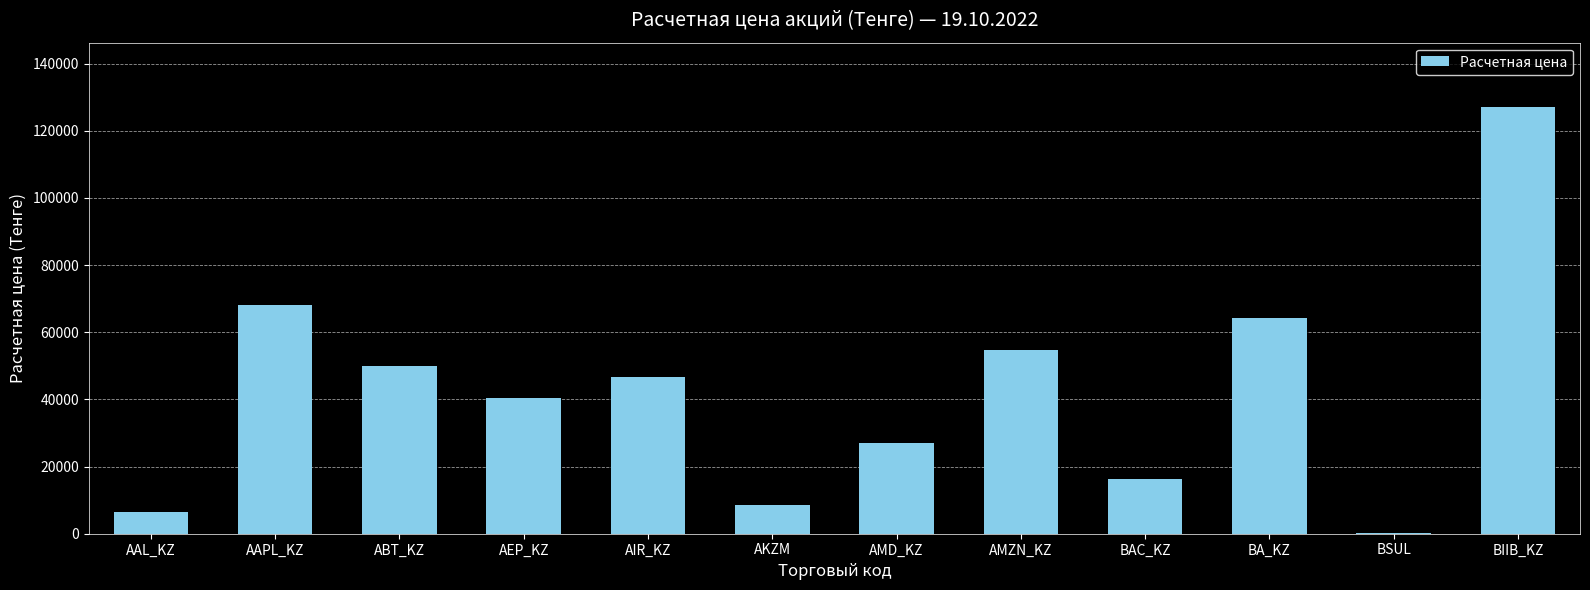

The value at AMZN_KZ is 54635.8. True or false?

True